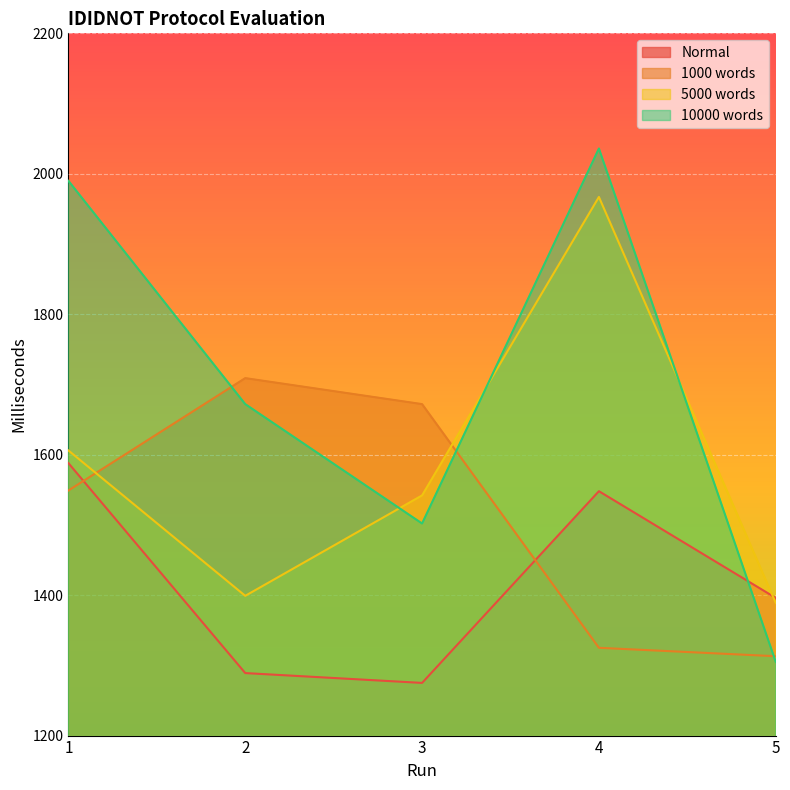

The 5000 words series shows 1389 at 5. True or false?

True